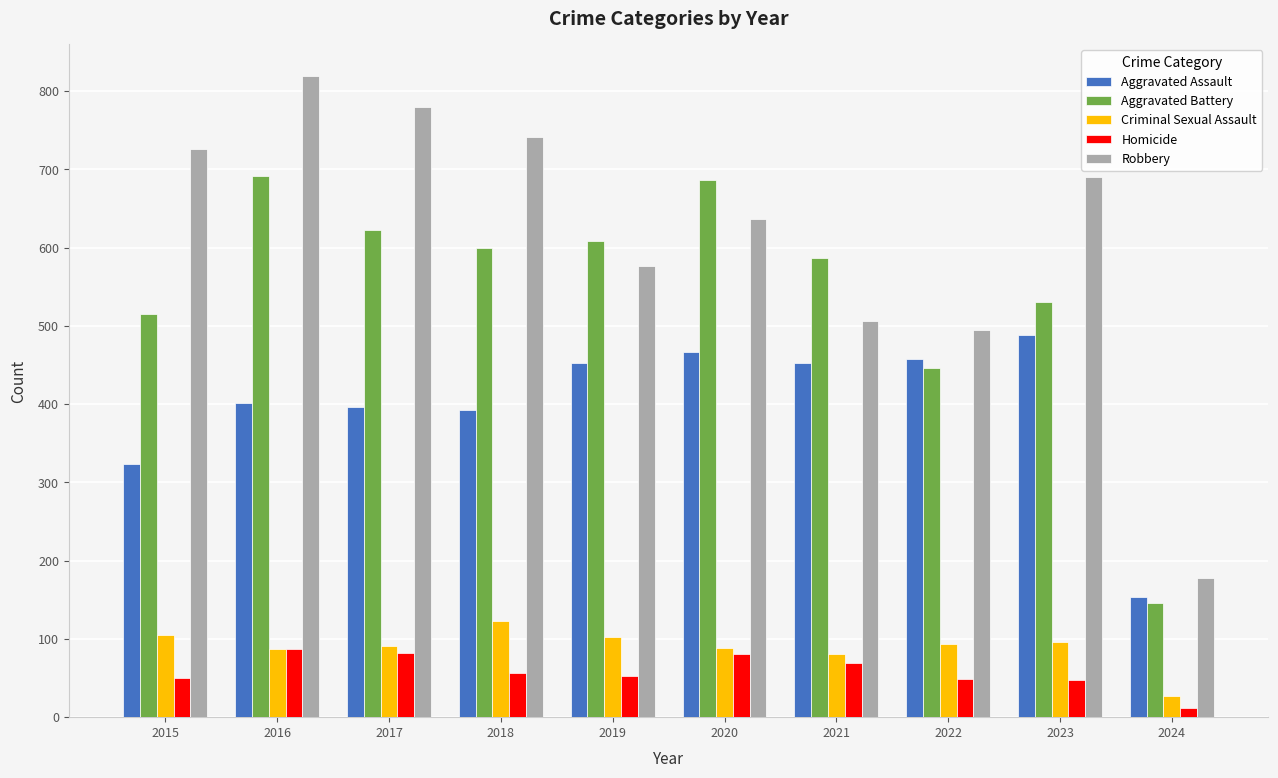

What is the total value across all series at 2018?

1912